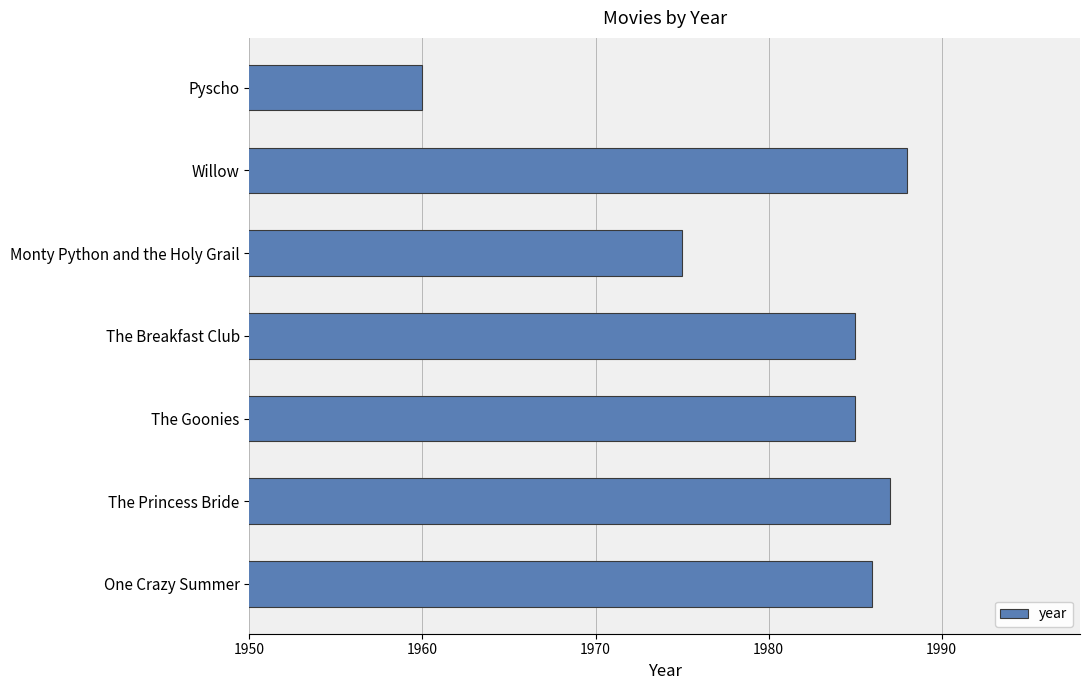

What is the difference between the maximum and minimum values?

28